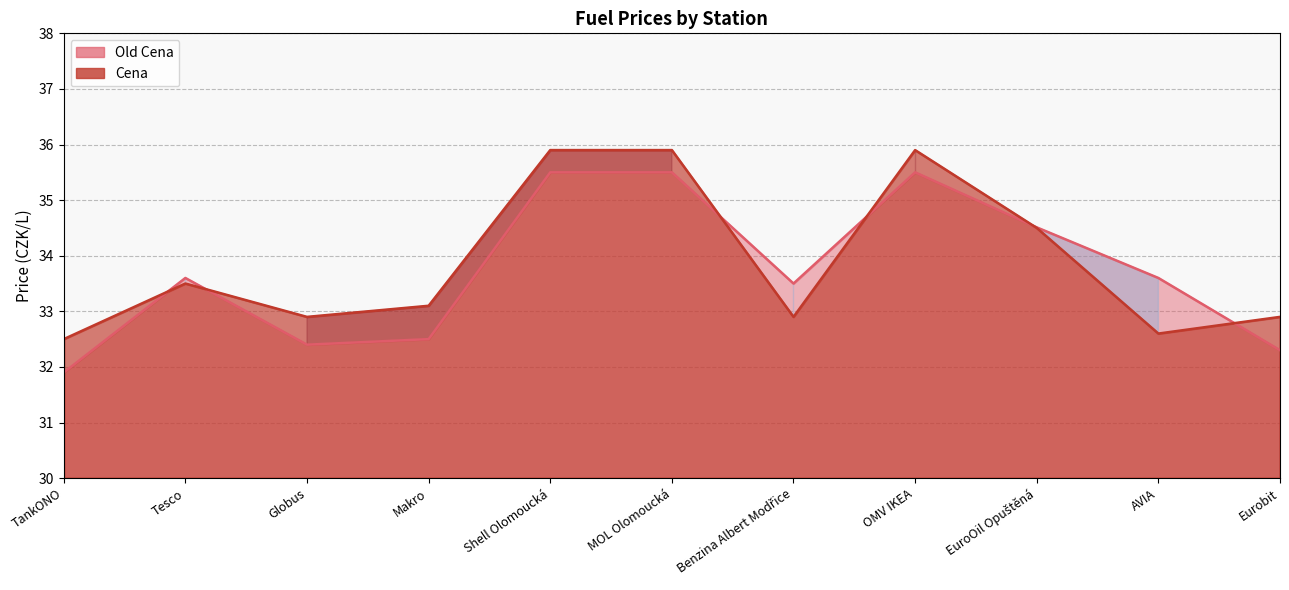

Where is Old Cena nearest to the value 33?

Makro